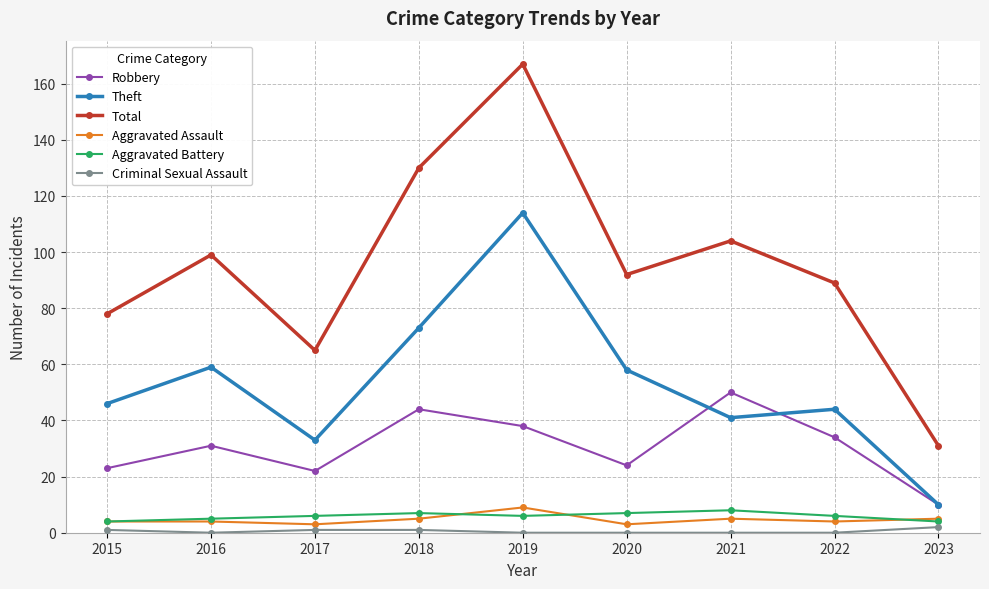

True or false: Criminal Sexual Assault and Aggravated Battery intersect in this chart.

False